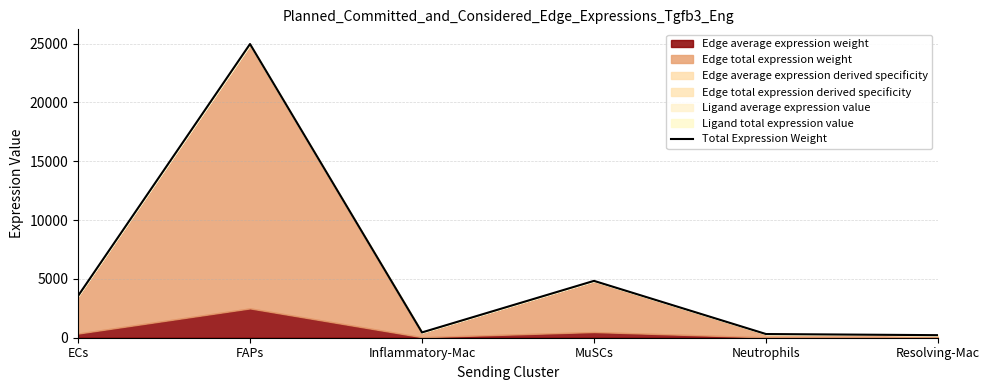

Between MuSCs and Resolving-Mac, which is larger?

MuSCs